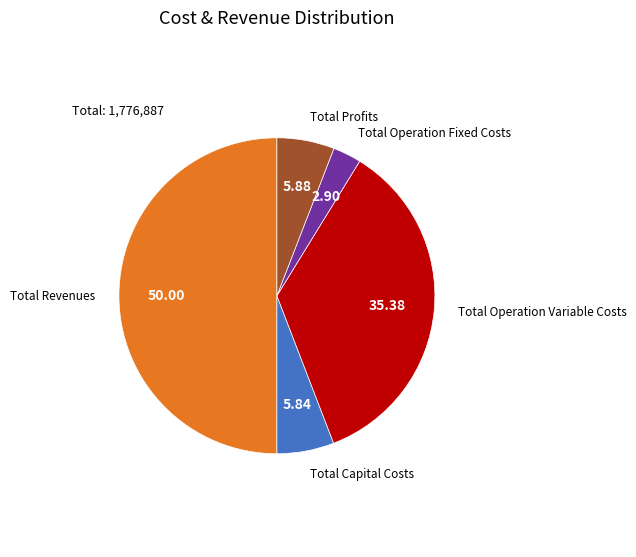

How many slices are in this pie chart?

5